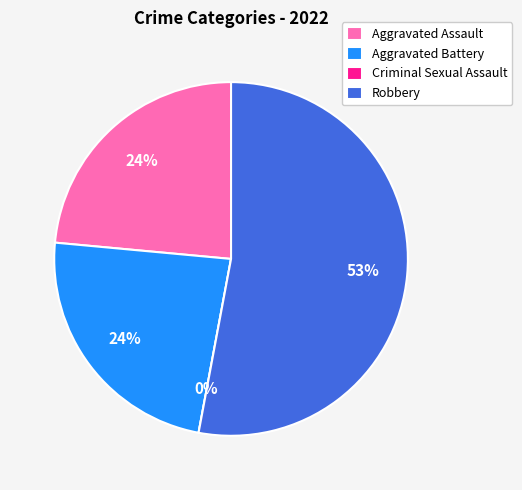

Which category has the biggest portion of the pie?

Robbery